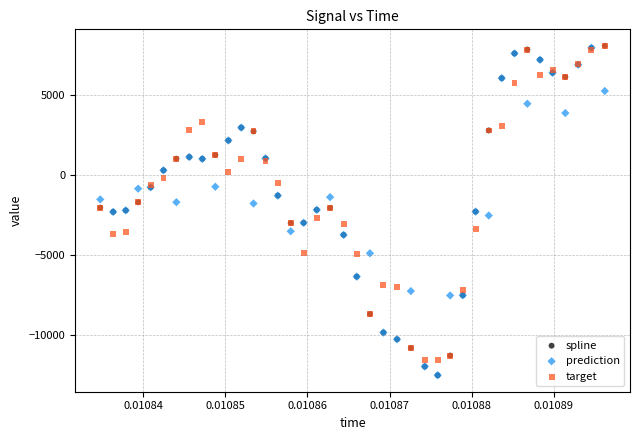

Which series has the widest spread of Y values?

spline